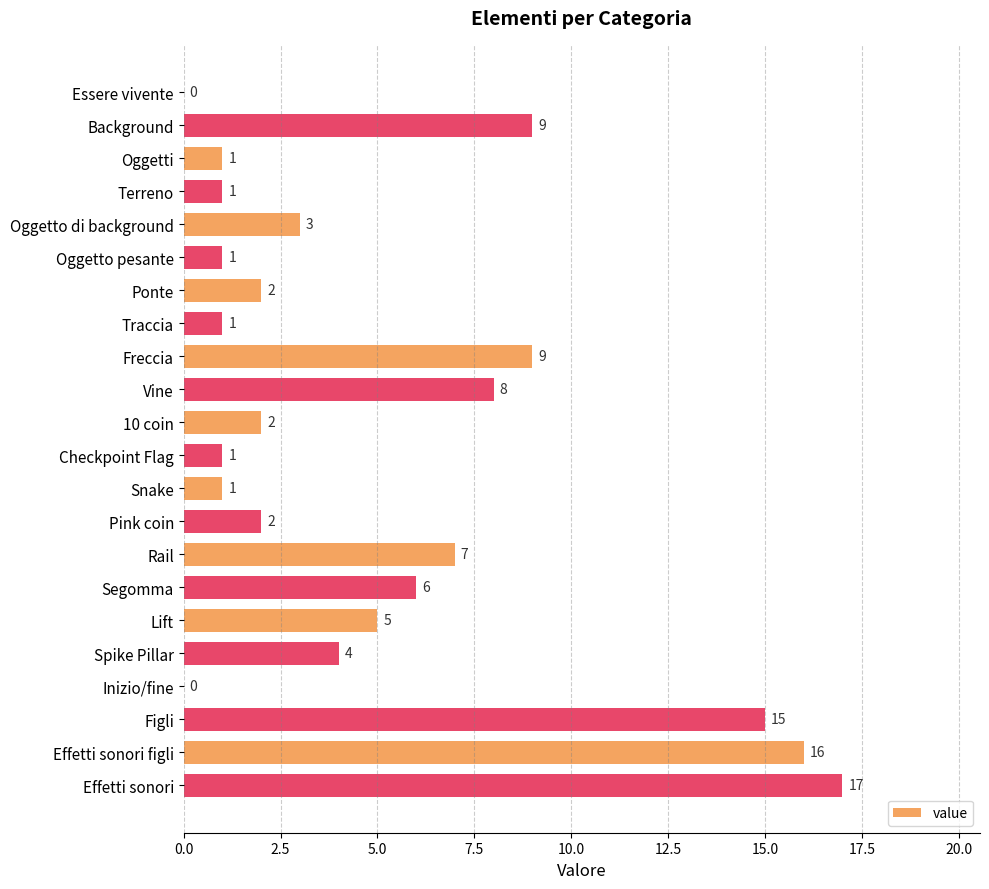

True or false: the data shows 8 at Segomma.

False